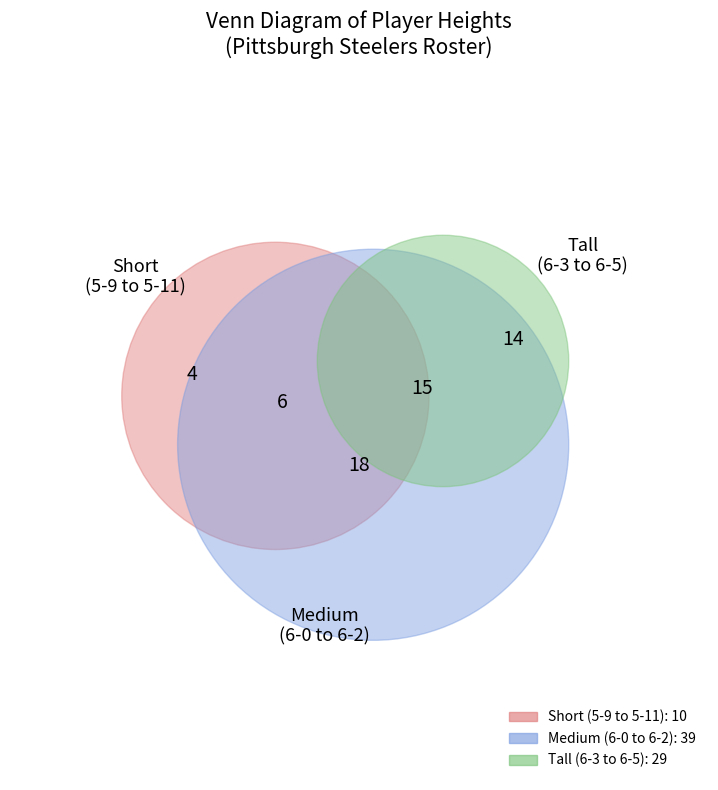

Does any single category account for the majority?

No